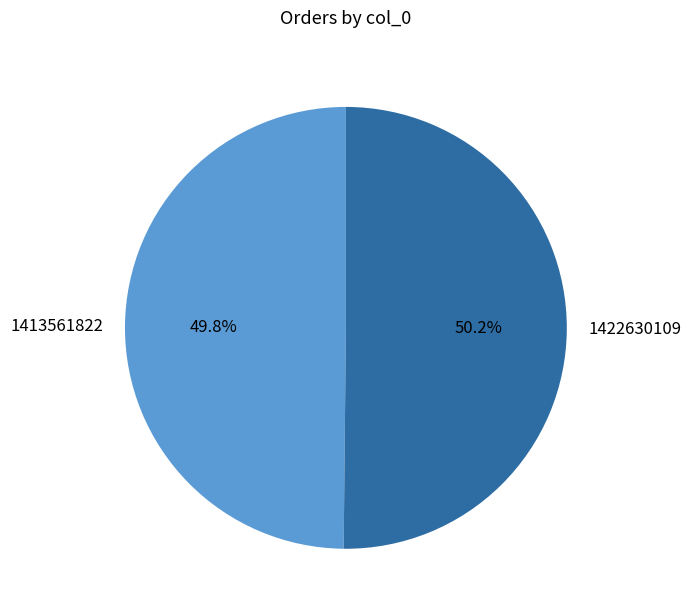

To the nearest percent, what is the combined percentage of 1413561822 and 1422630109?

100%